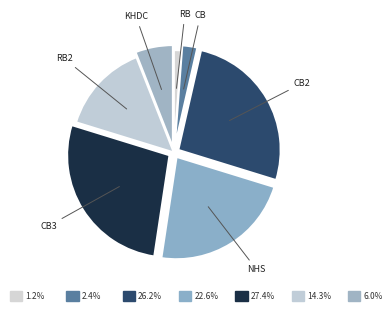

To the nearest percent, what is the difference between the largest and smallest slice percentages?

26%